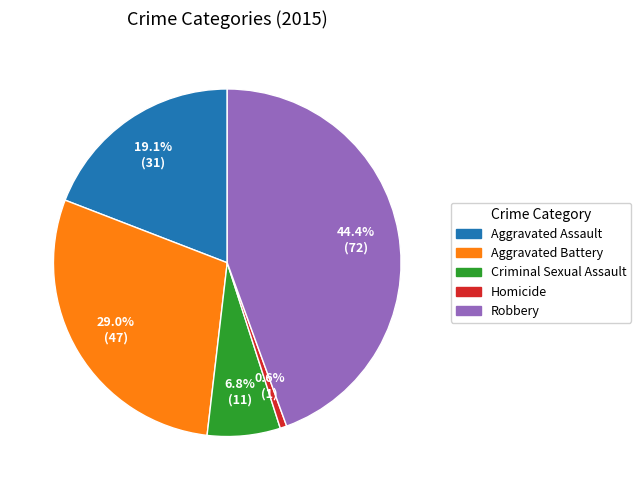

How many slices are in this pie chart?

5